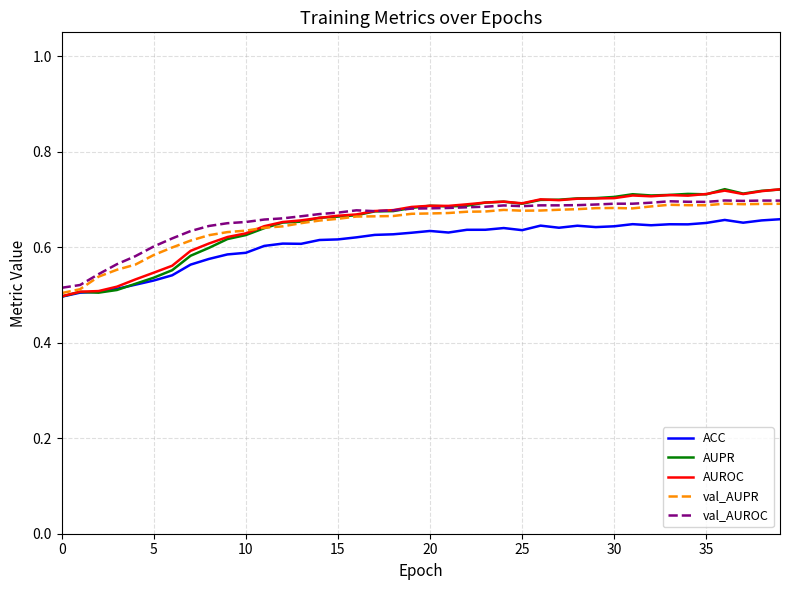

How many lines are shown in the chart?

5